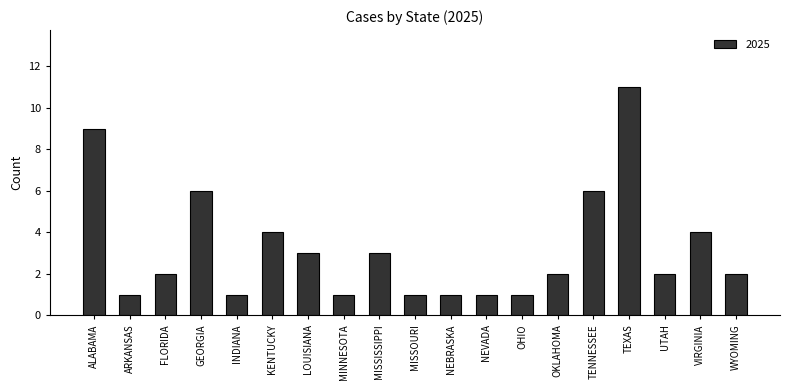

Reading left to right, what are all the values shown in this chart?

9	1	2	6	1	4	3	1	3	1	1	1	1	2	6	11	2	4	2